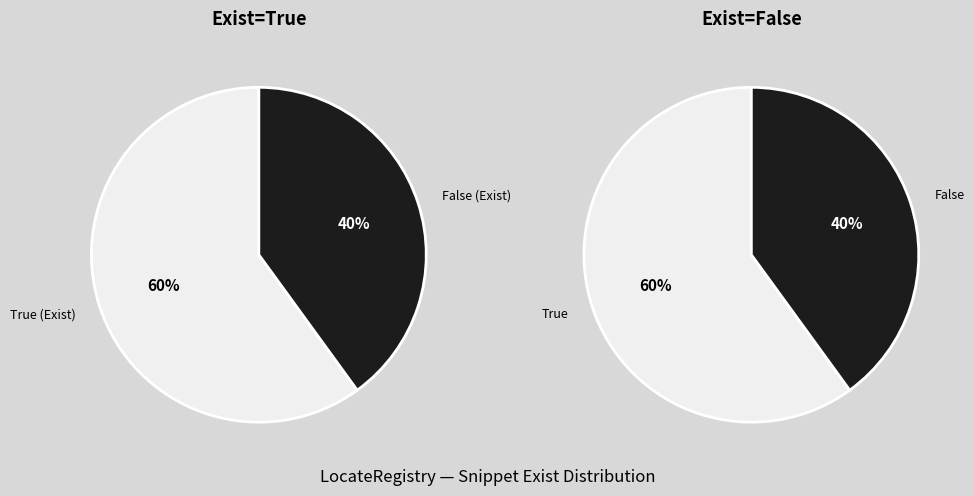

Approximately how many times larger is the value at False compared to True?

0.7